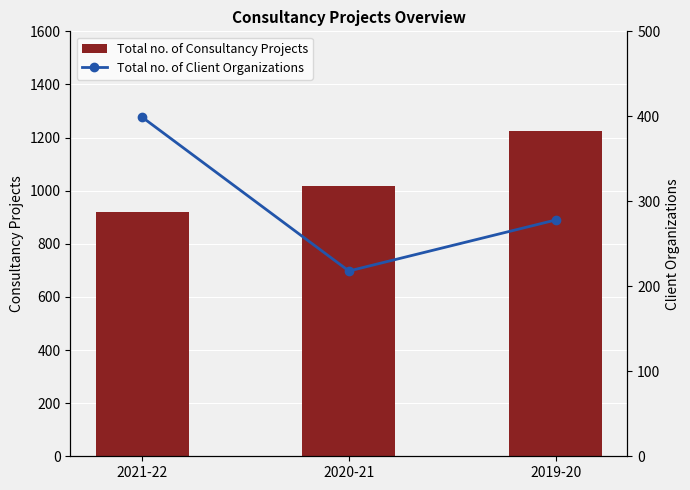

What is the label of the 3rd bar from the left?

2019-20